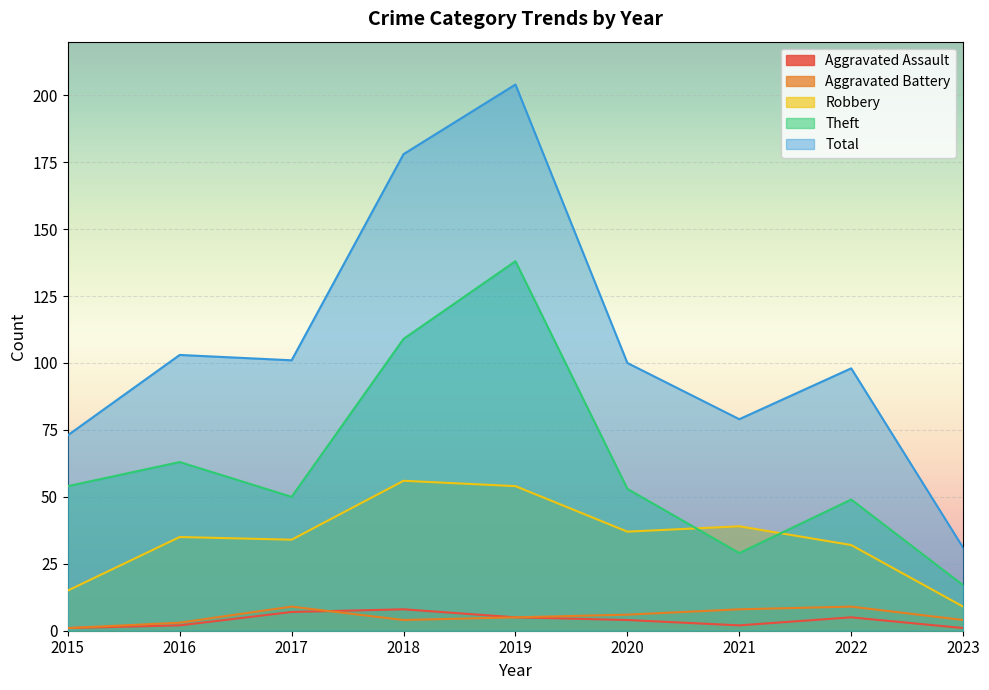

What is the value of the Aggravated Assault point at the 5th from the left?

5